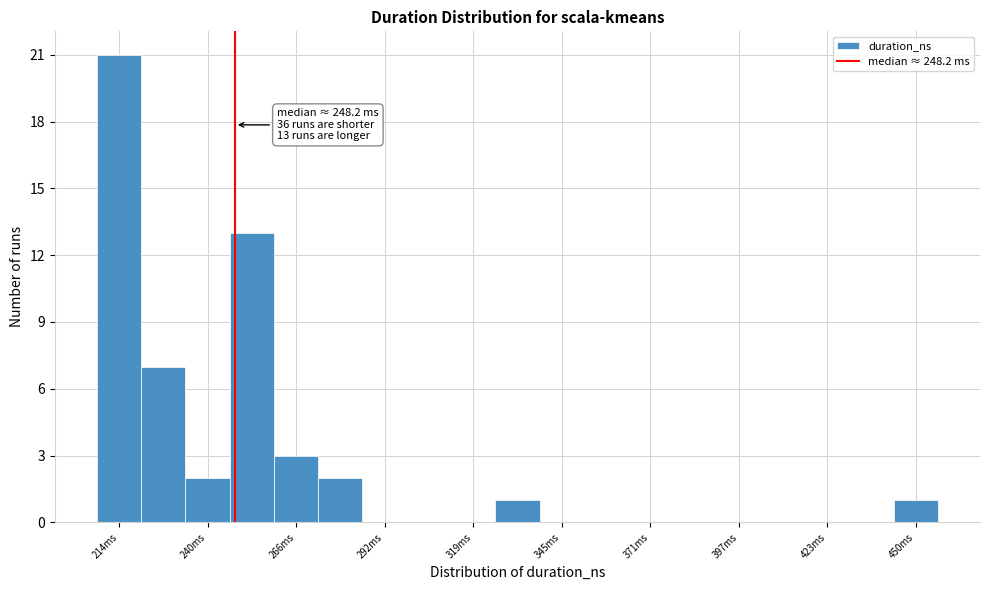

Around what value on the x-axis is the tallest bar? Give the approximate position of its centre, as read against the axis.

215